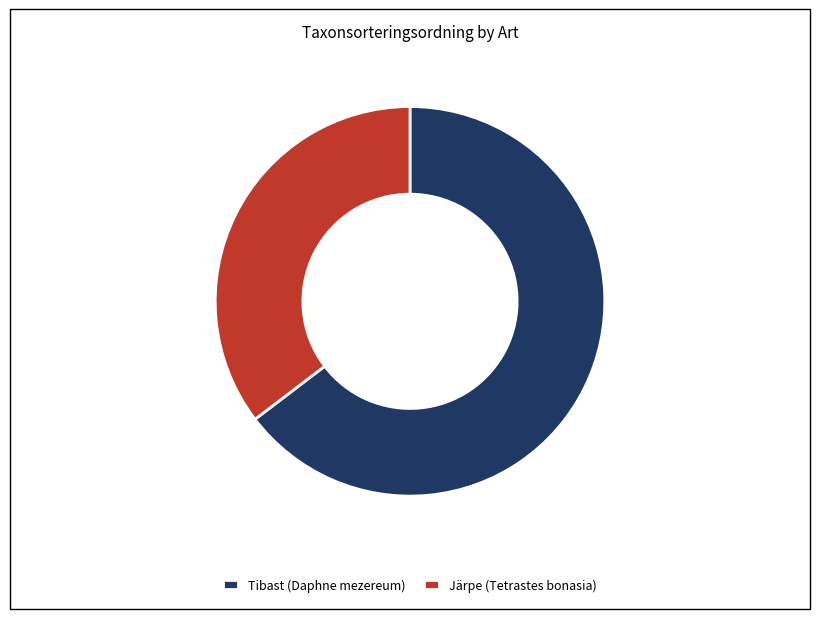

Combined, do Järpe (Tetrastes bonasia) and Tibast (Daphne mezereum) account for over 50%?

Yes